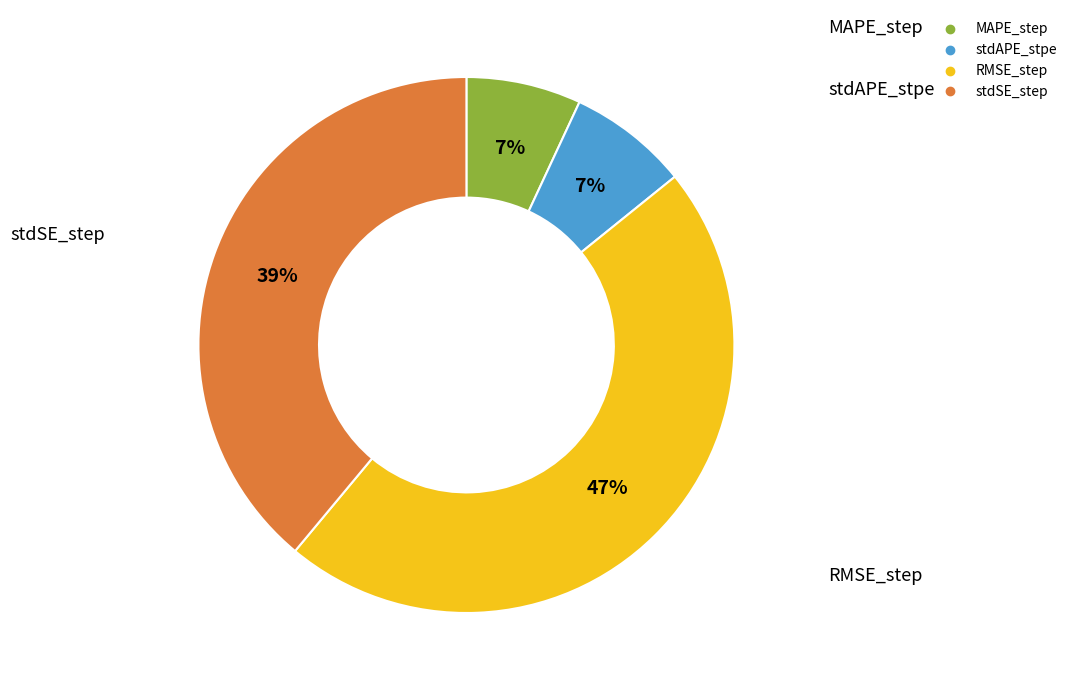

How many slices are in this pie chart?

4